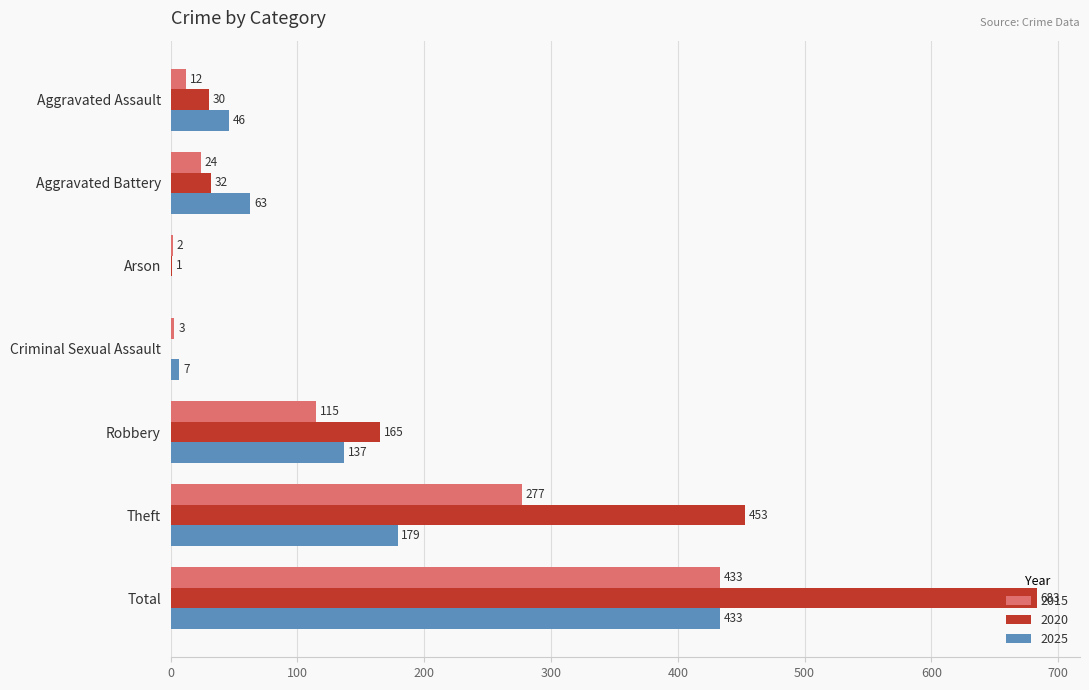

Between Aggravated Assault and Robbery, which series saw the biggest shift?

2020